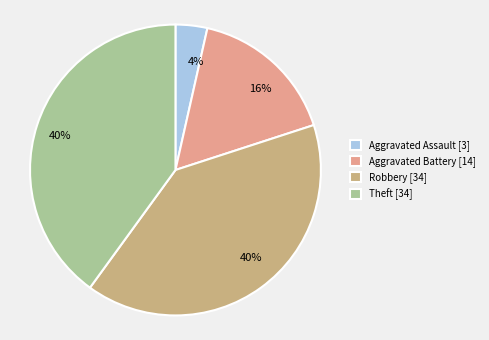

How many segments does this pie chart have?

4